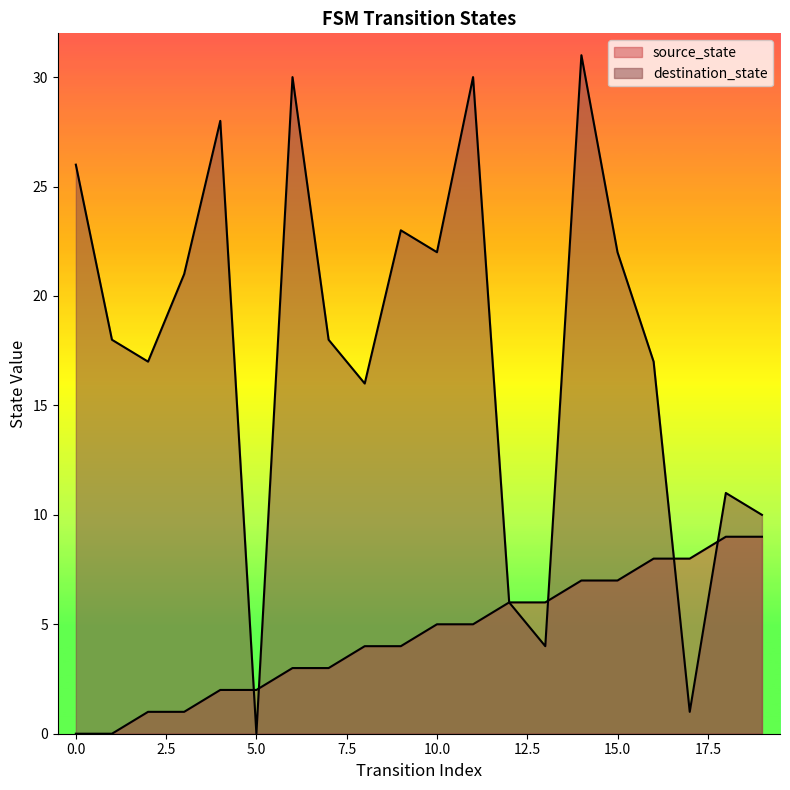

What is the average value of the source_state series?

4